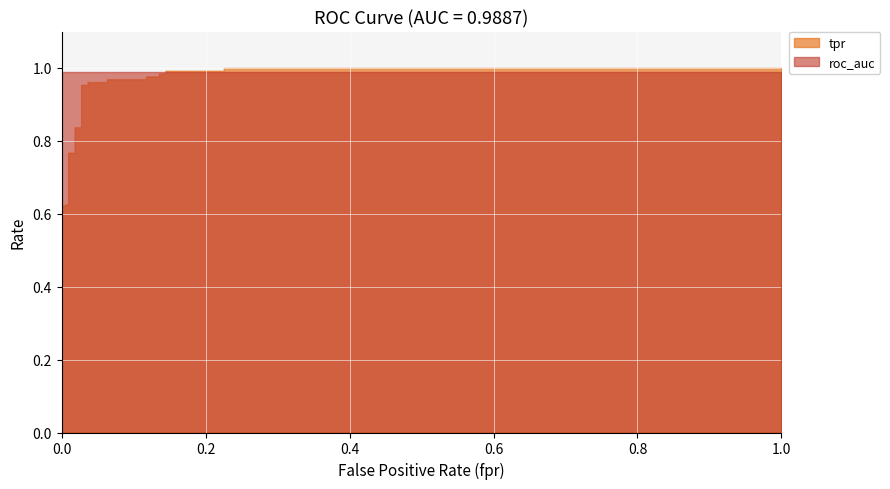

True or false: roc_auc has more than 2 points higher than both neighbors.

False